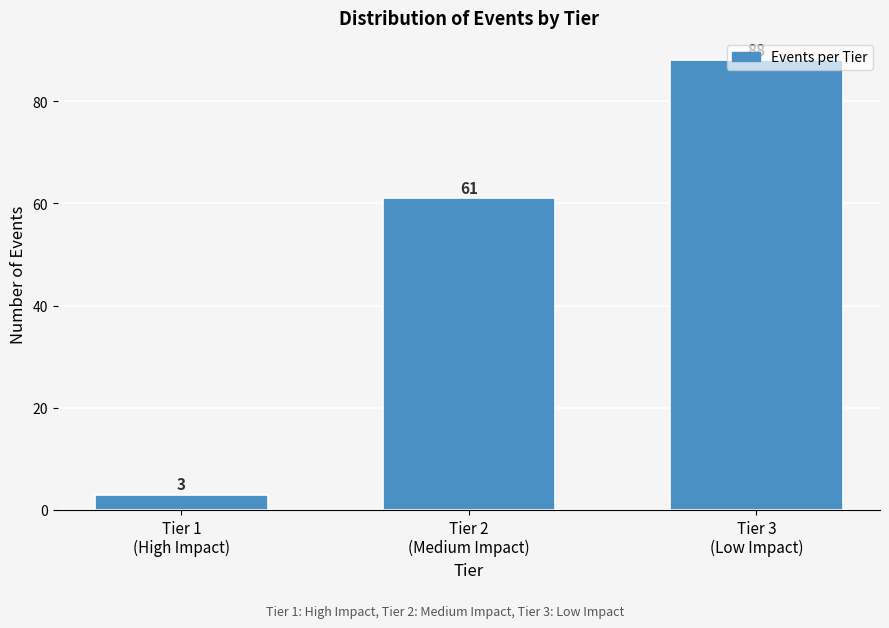

What is the minimum value shown in the chart?

3